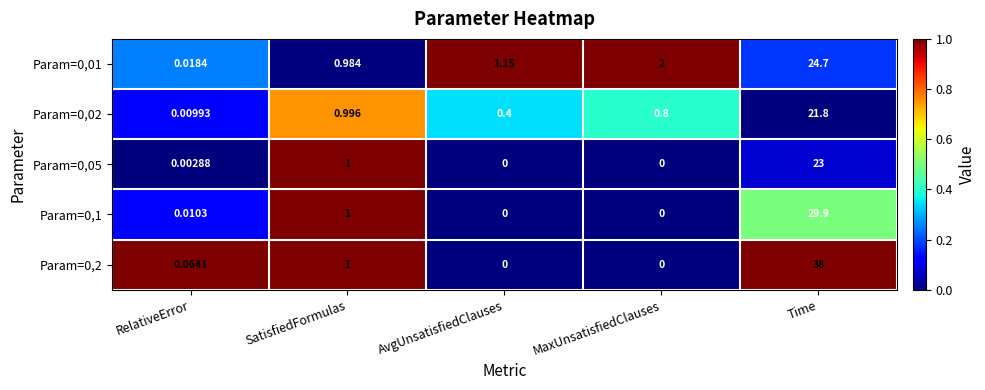

At which category is the sum across all series the highest?

Time